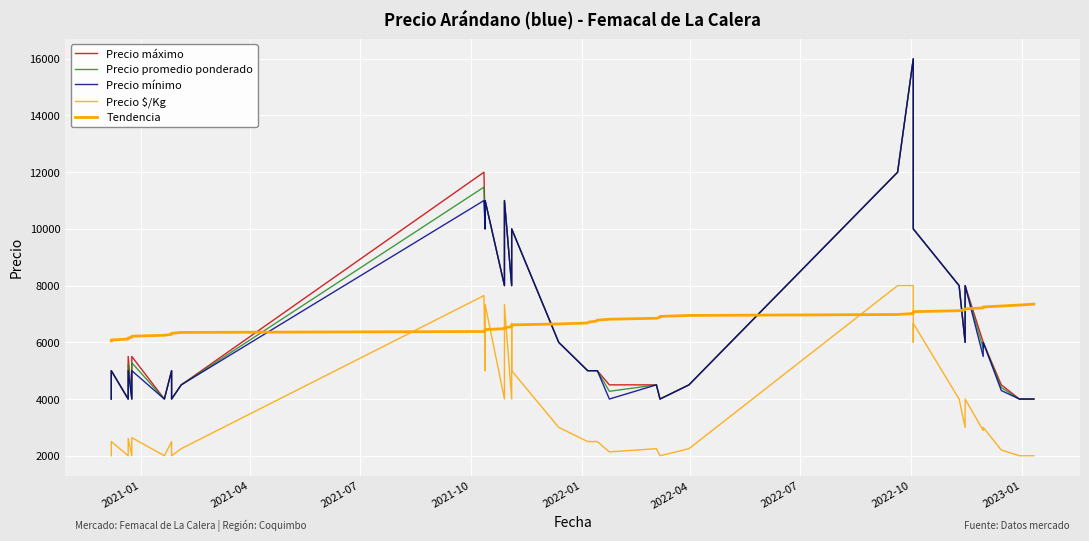

What is the maximum value shown in the chart?

16000.0